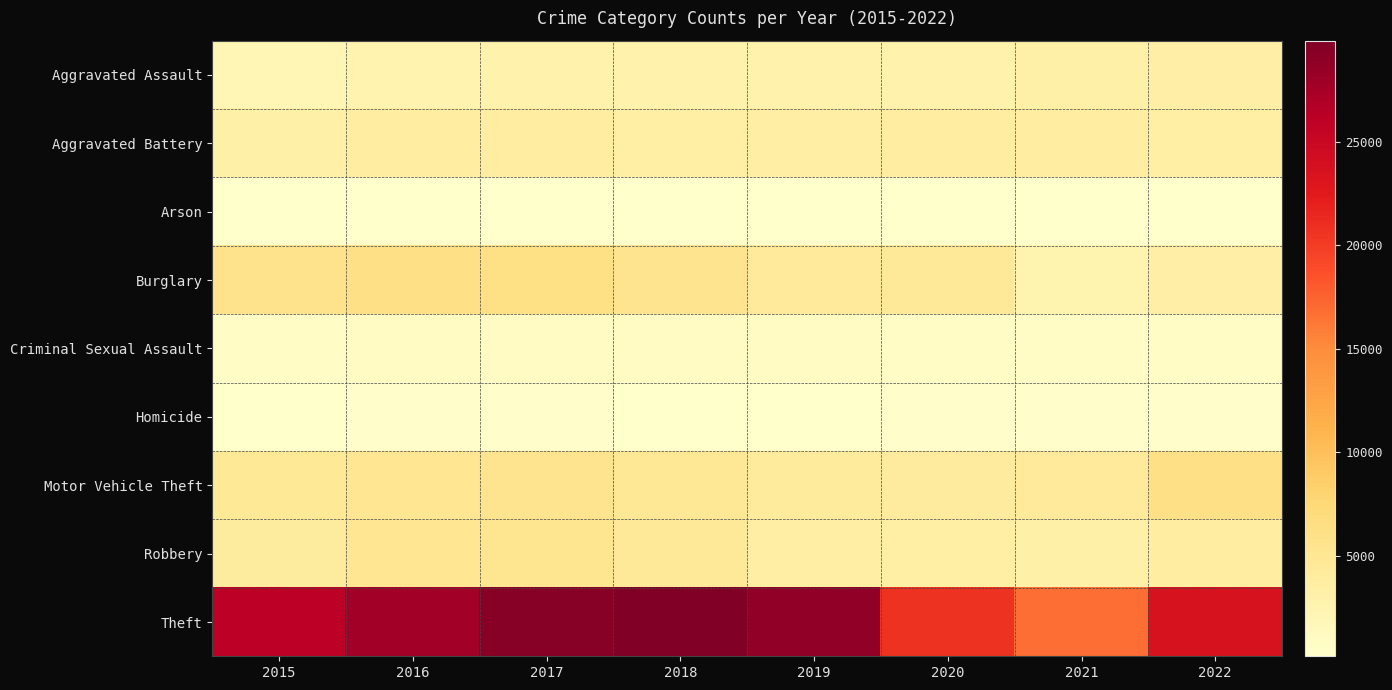

Which series has the largest total across all categories?

Theft